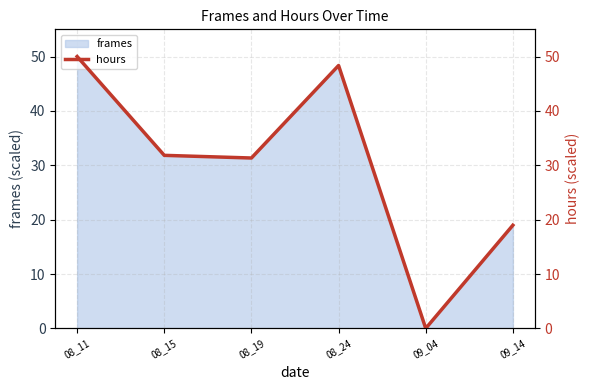

What is the average value?

30.1